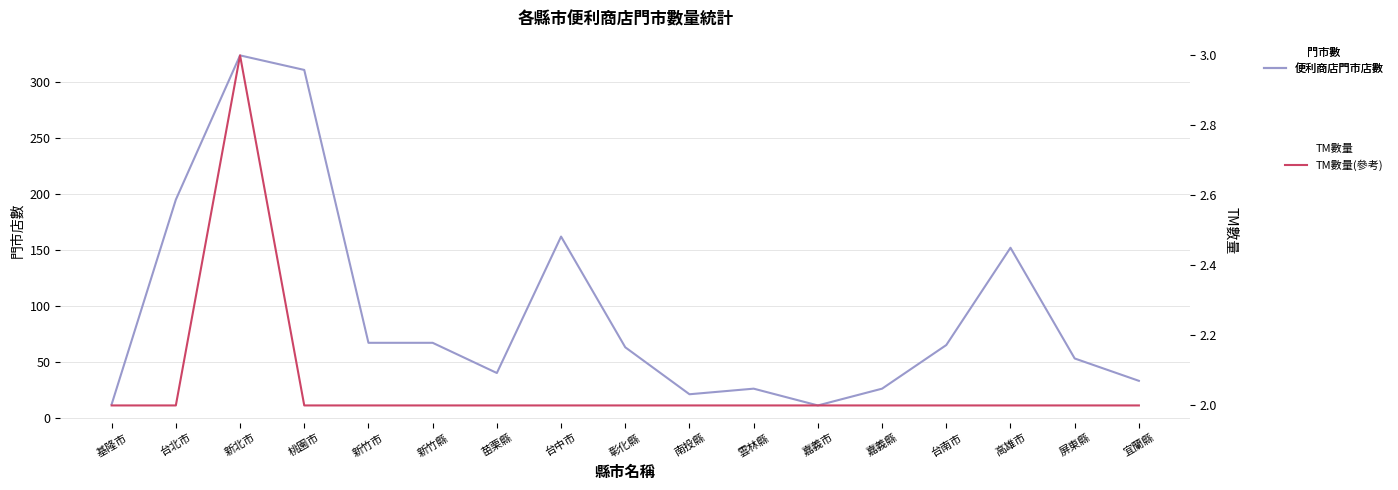

Where does the 便利商店門市店數 series first go above 63?

台北市